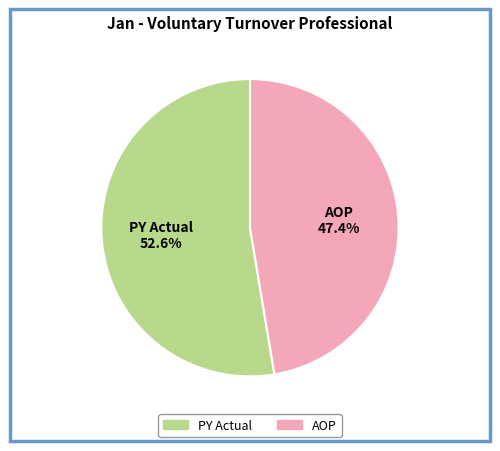

To the nearest percent, what portion does AOP represent?

47%